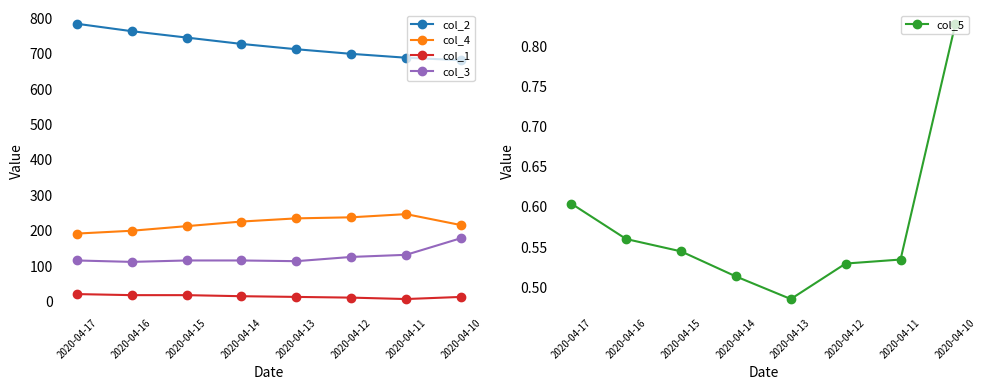

At which label does col_2 first exceed 728?

2020-04-17